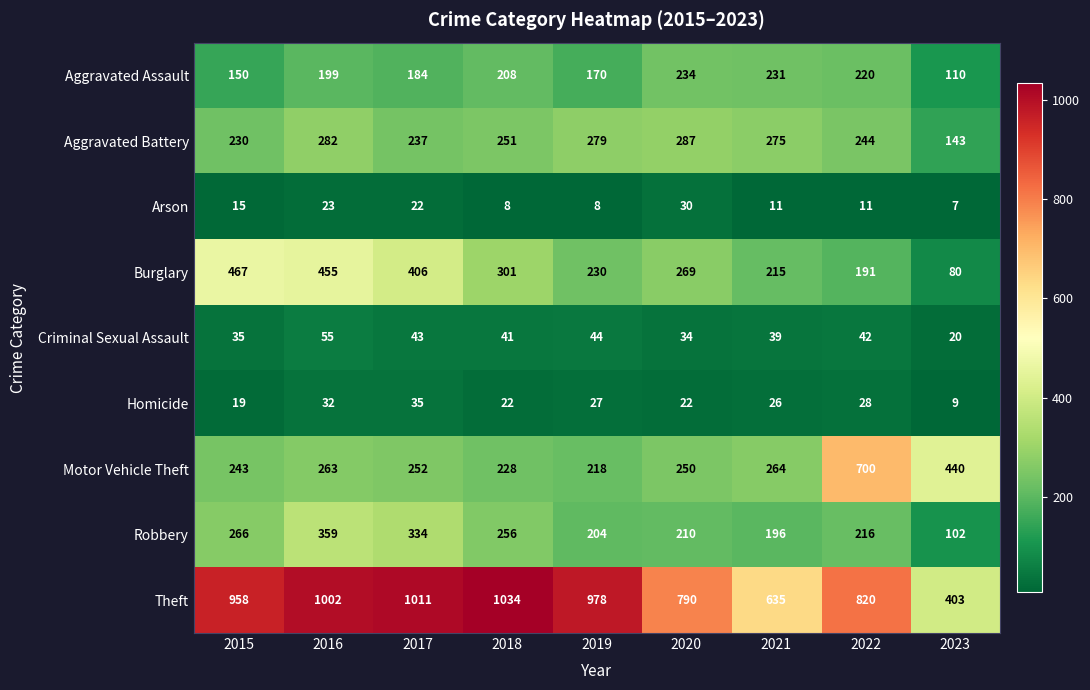

Is it true that Burglary equals 20 at 2023?

False